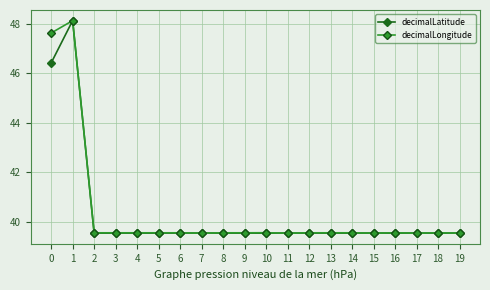

What is the value of the decimalLongitude point at the 18th from the left?

39.5